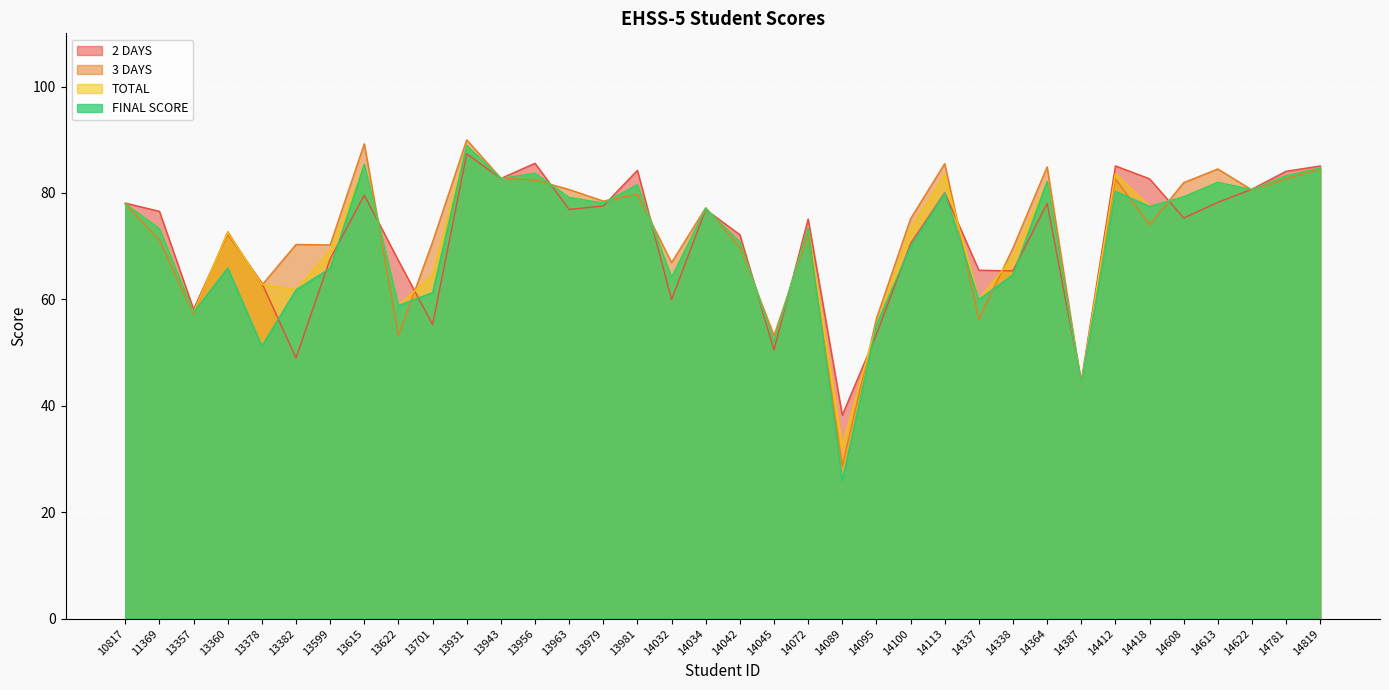

Is it true that 3 DAYS equals 70.8 at 13701?

True